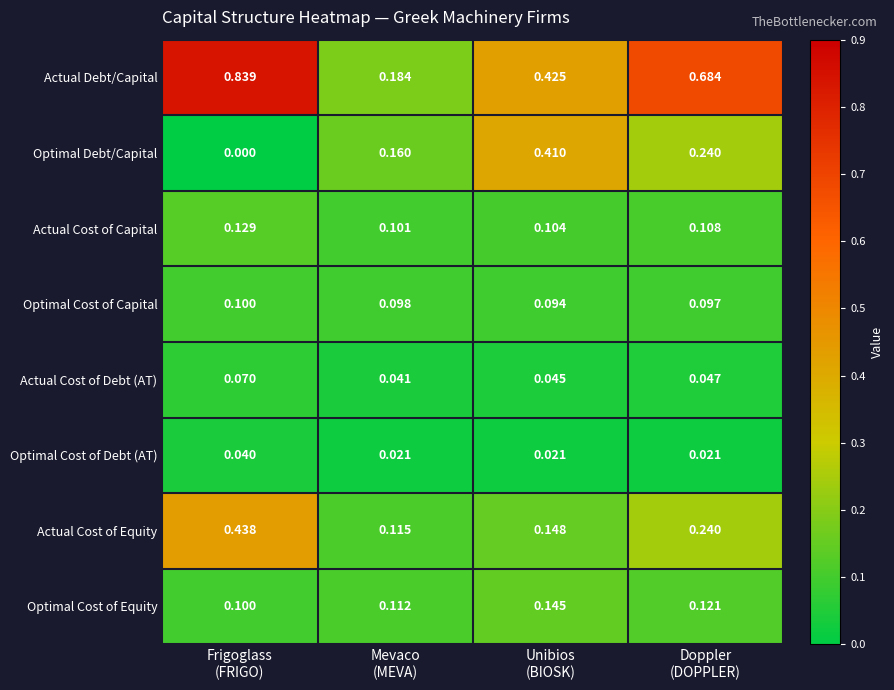

Which series has the widest spread of values?

Actual Debt/Capital